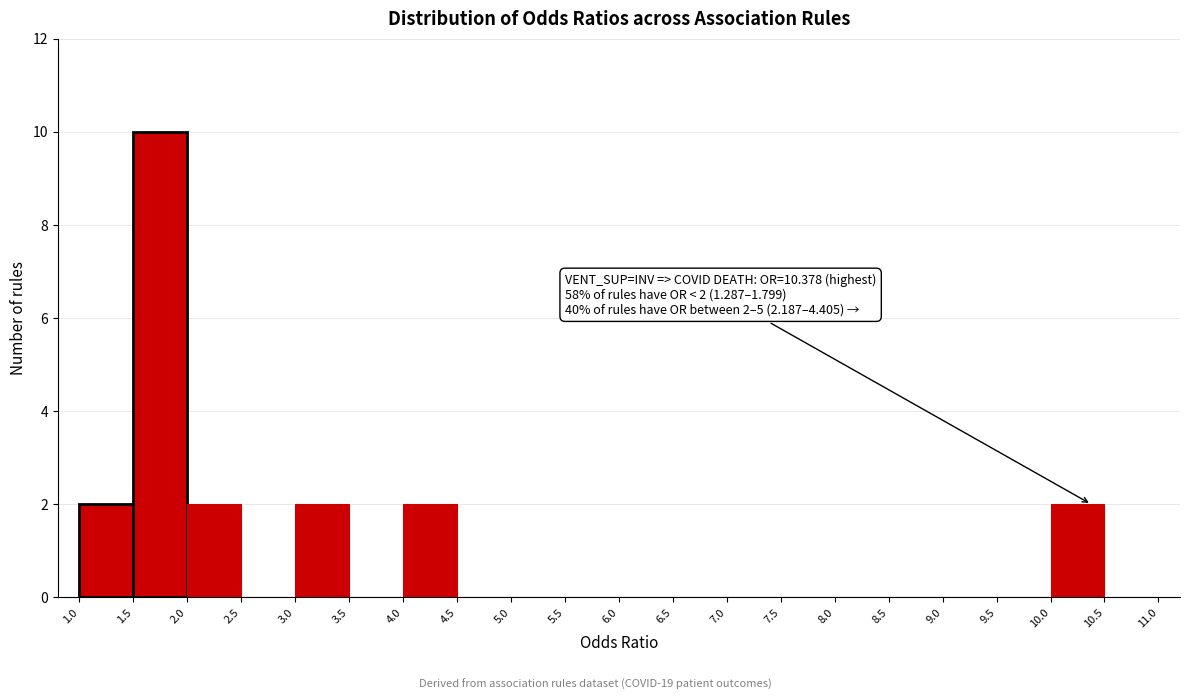

Over which range of the x-axis is the bar tallest?

1.5 to 2.0